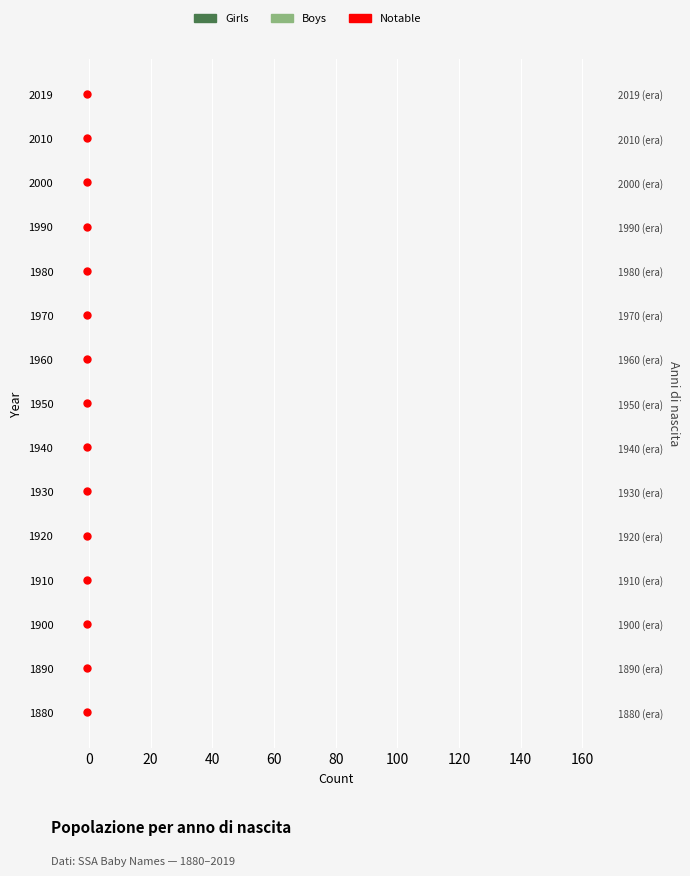

Which series has the largest total across all categories?

Notable